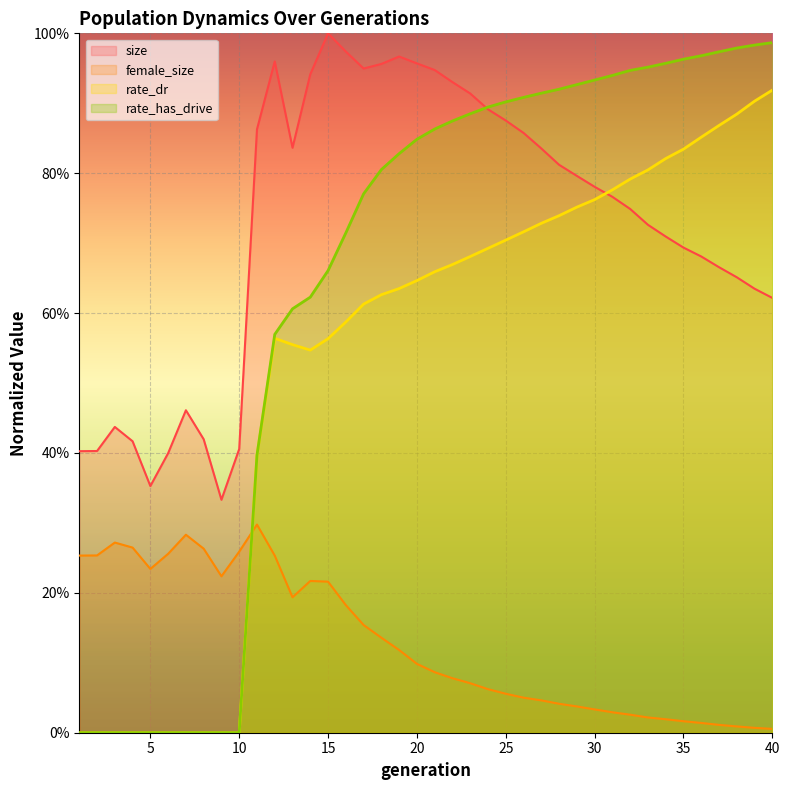

The value of size at 23 is 1.3. True or false?

False